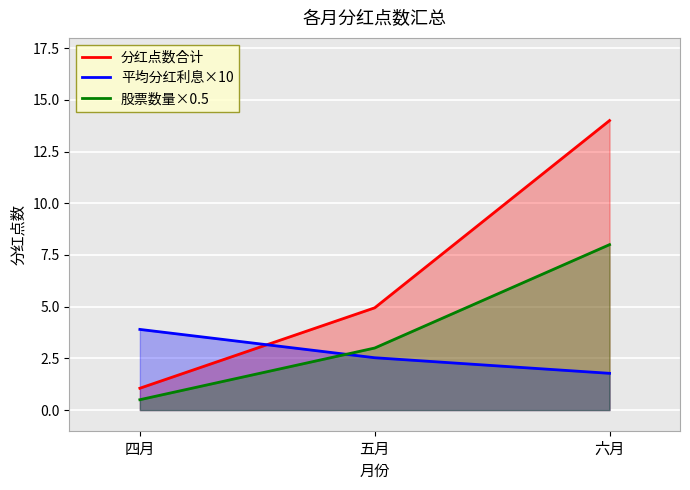

What is the label of the 1st point from the left?

四月